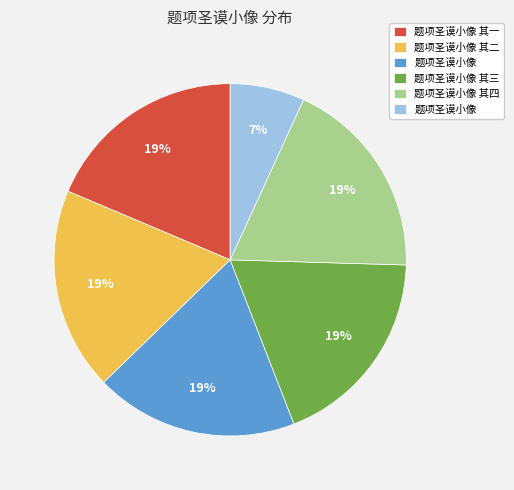

Is there a majority slice in this chart?

No